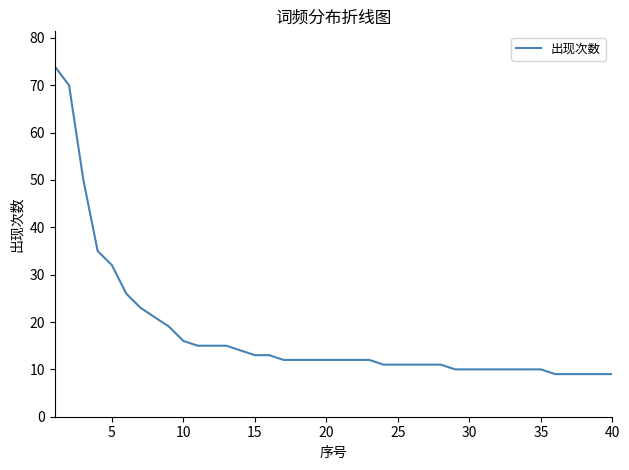

What is the difference between the maximum and minimum values?

65